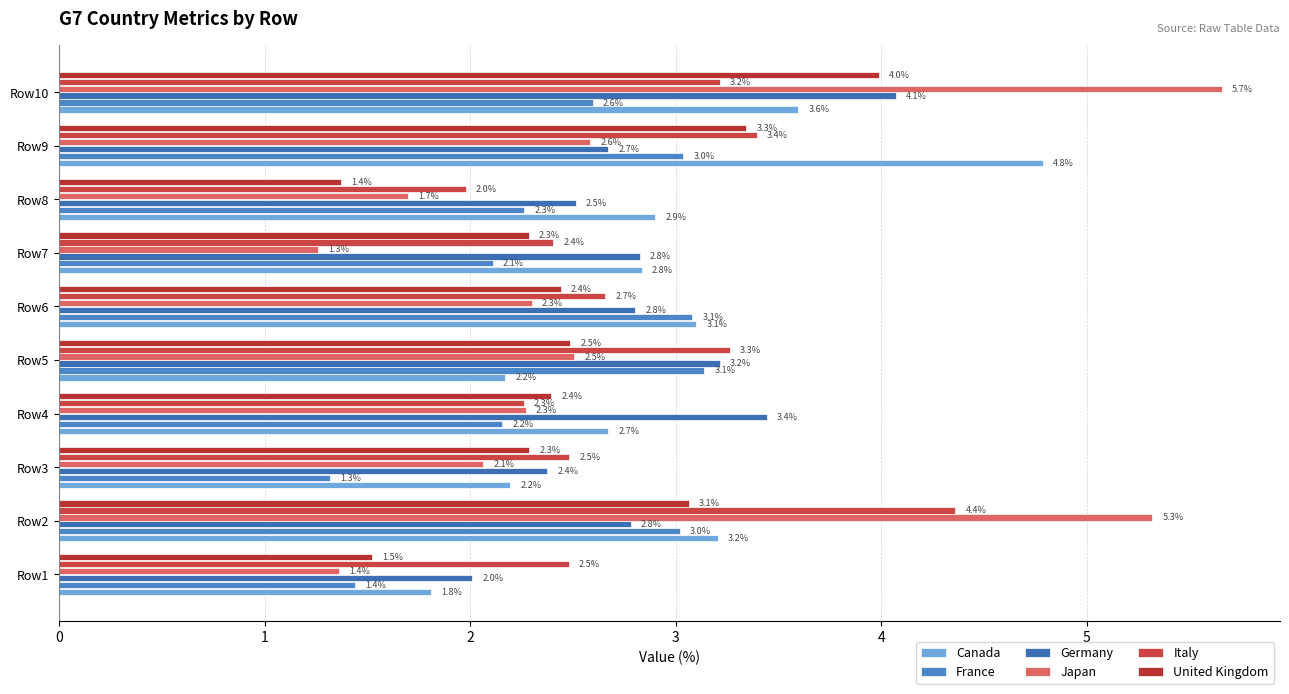

How many data points does each series have?

10